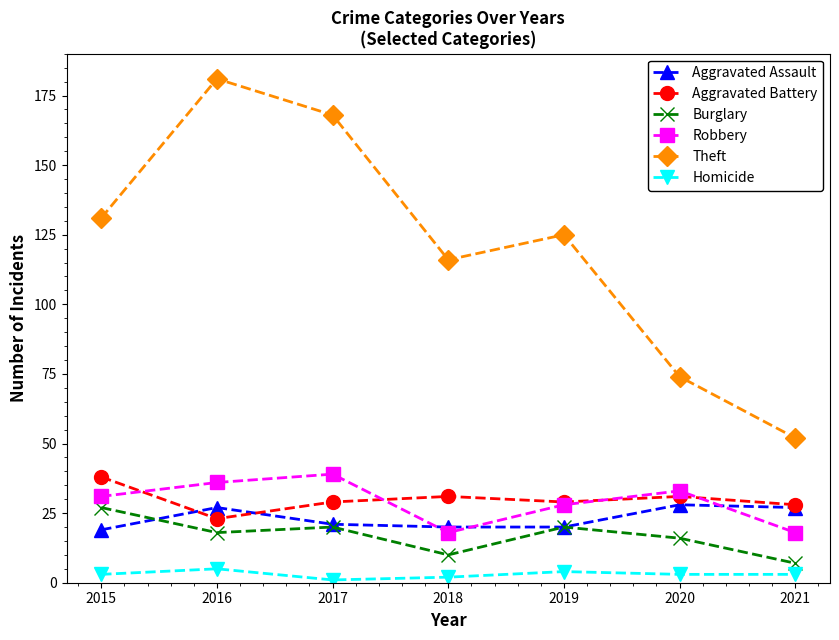

How many data points in Theft are less than 125?

3